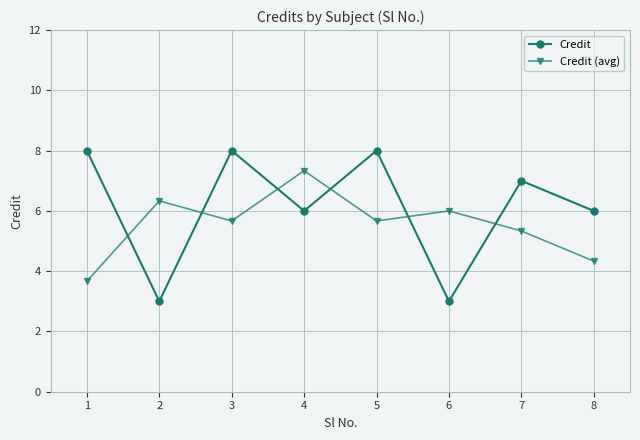

What is the value of the Credit point at the 5th from the left?

8.0